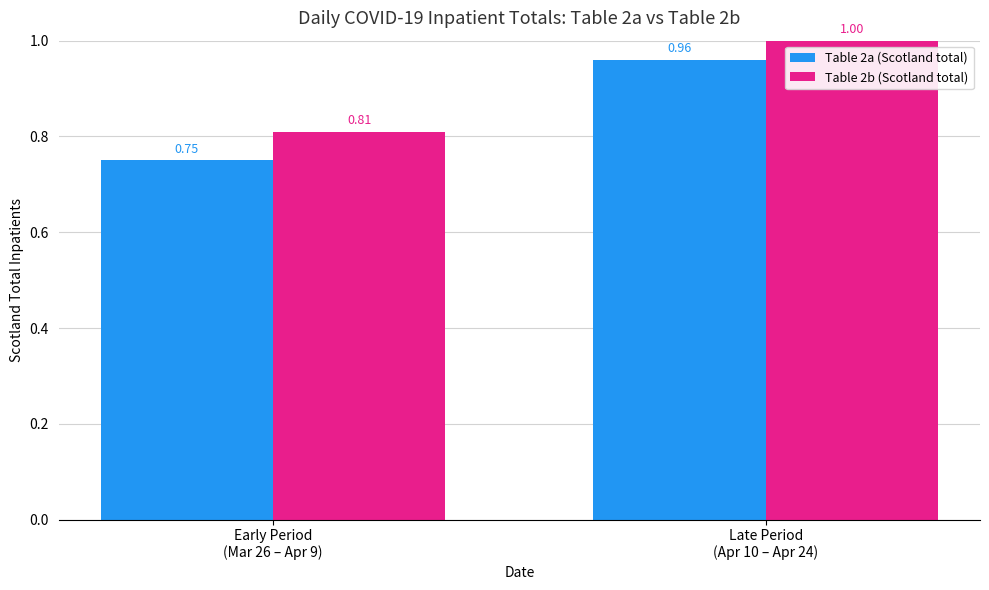

What is the difference between the maximum and minimum values in the Table 2a (Scotland total) series?

0.2